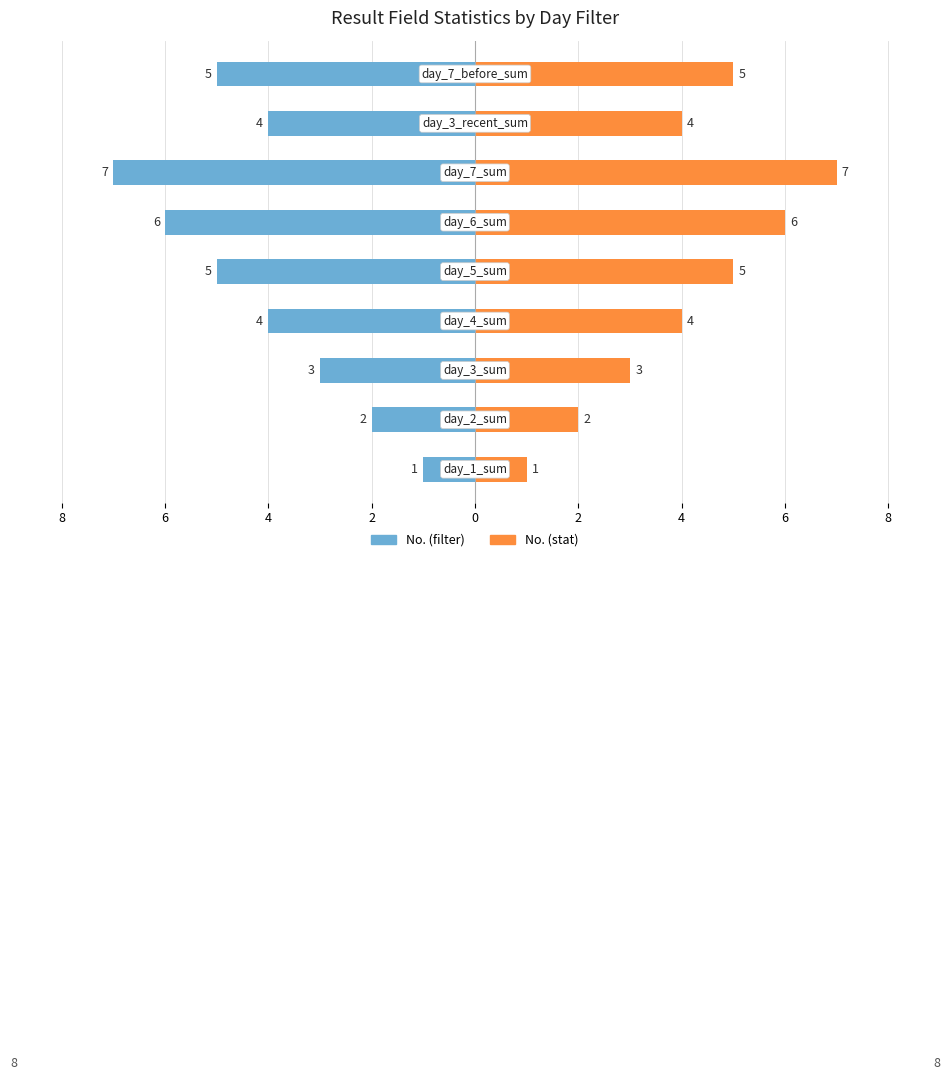

Which series has the widest spread of values?

No. (filter)